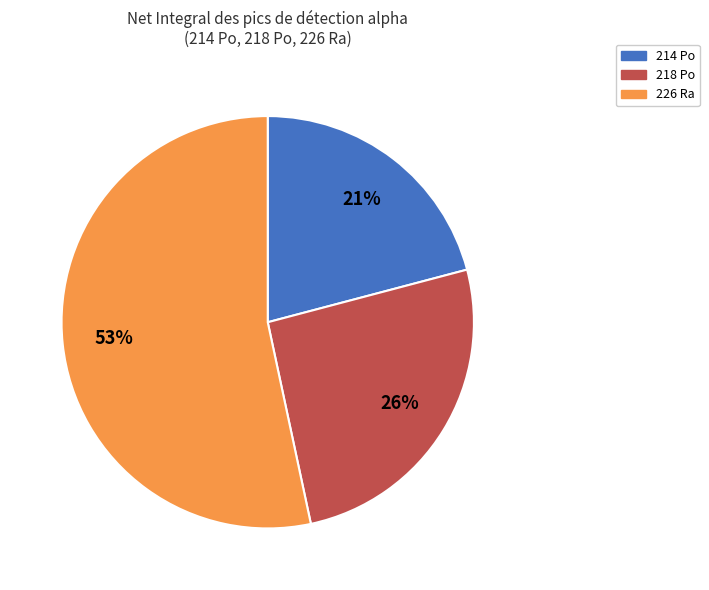

Between 214 Po and 218 Po, which is larger?

218 Po